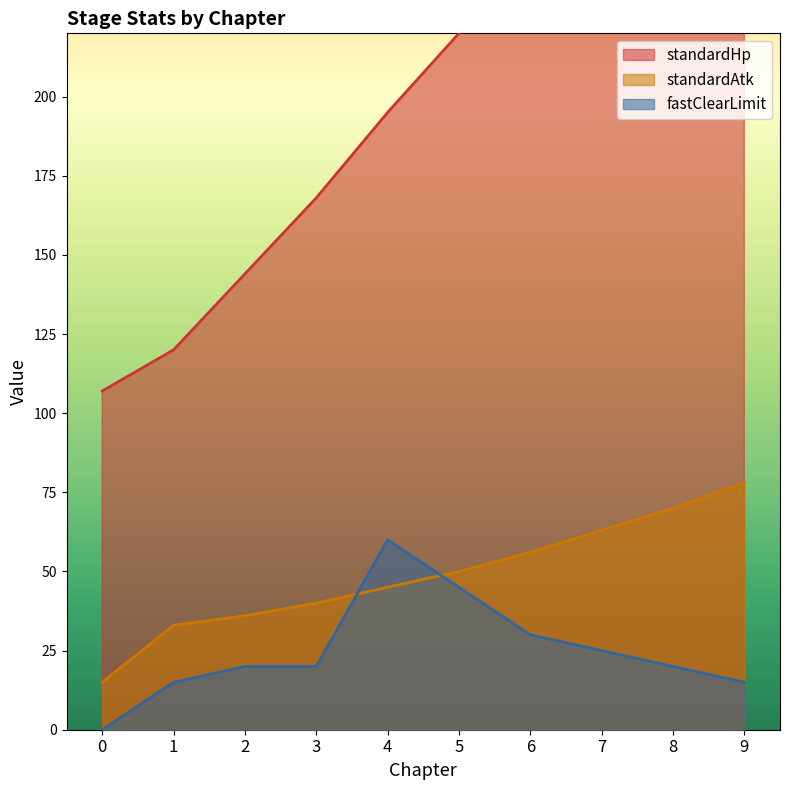

What is the total value across all series at 6?

336